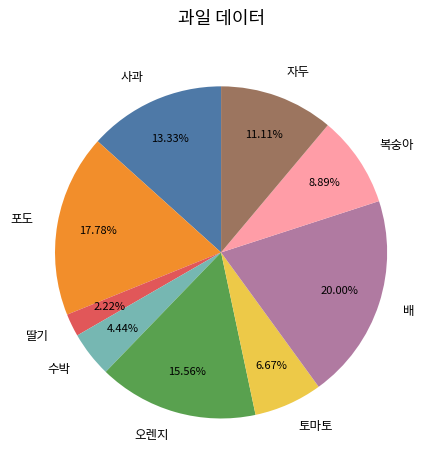

What is the total percentage of 수박 and 복숭아?

13.3%